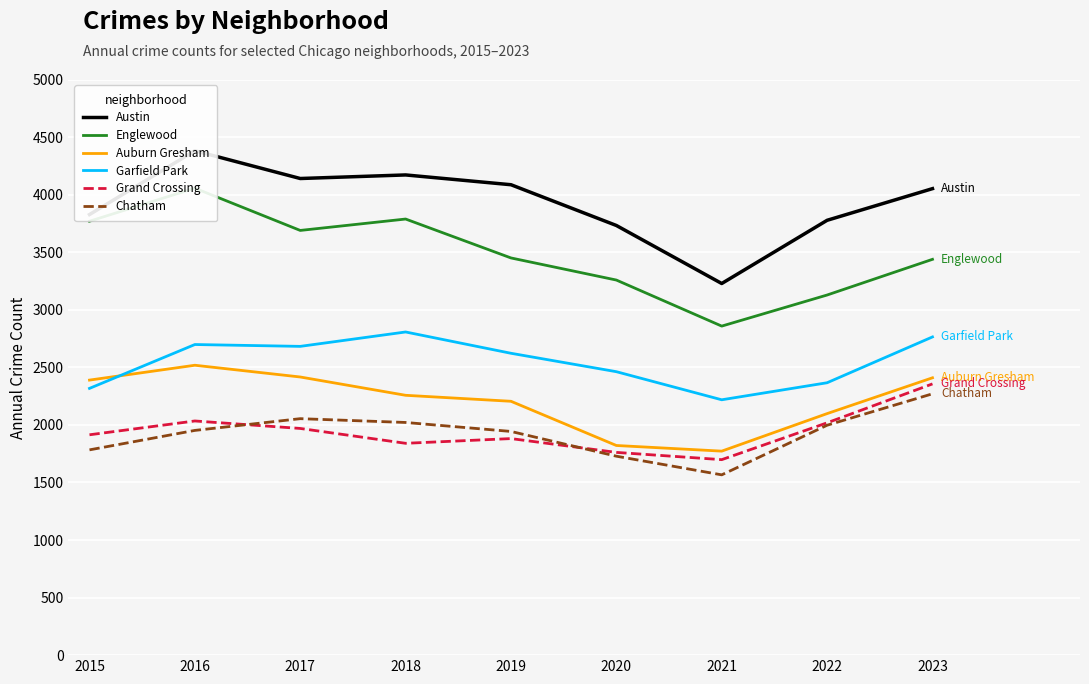

Is this an area chart (filled region under the line)?

No